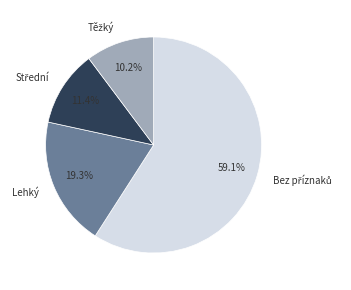

Does any single category account for the majority?

Yes